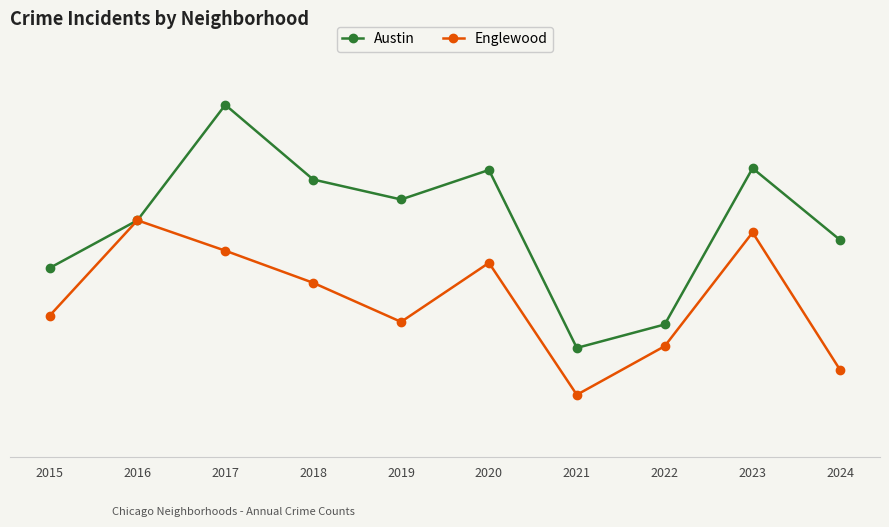

True or false: Austin and Englewood cross at least once.

False